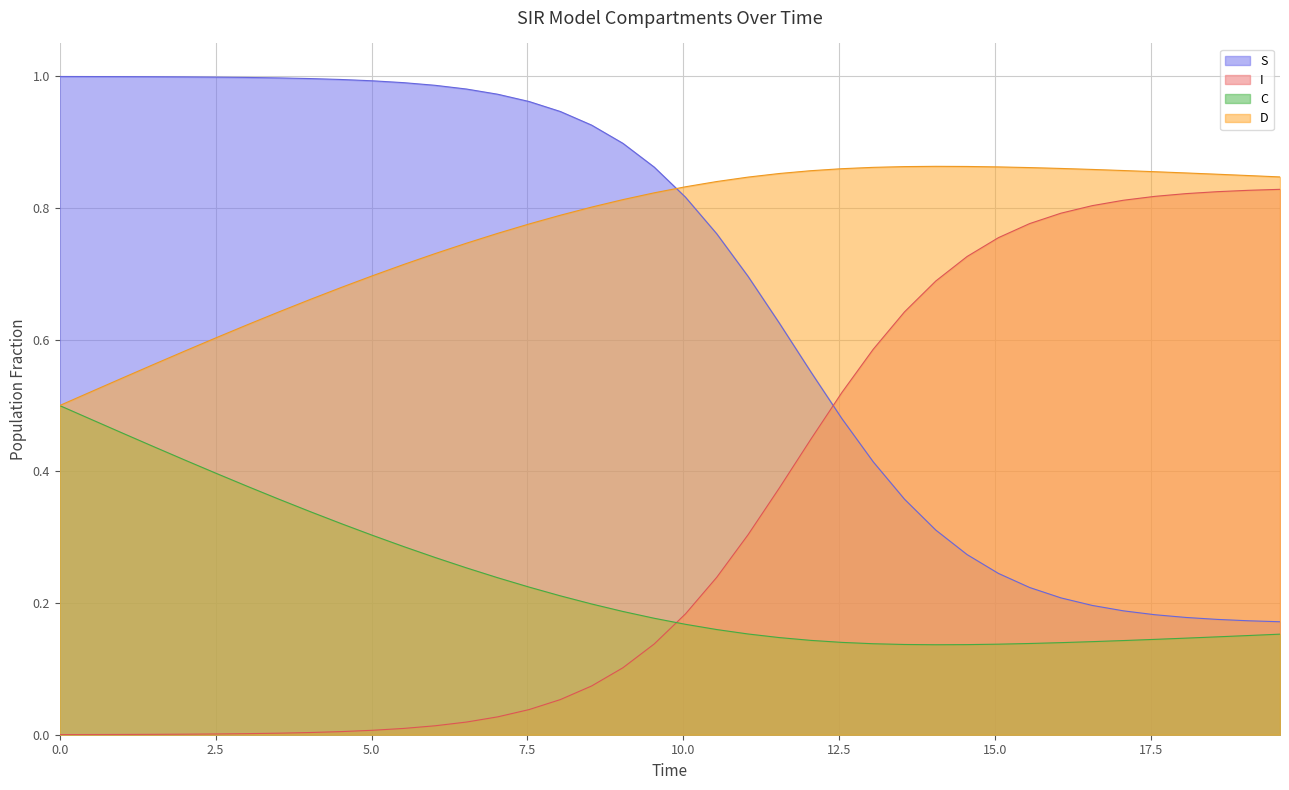

Which series ends up on top after the final intersection of D and S?

D